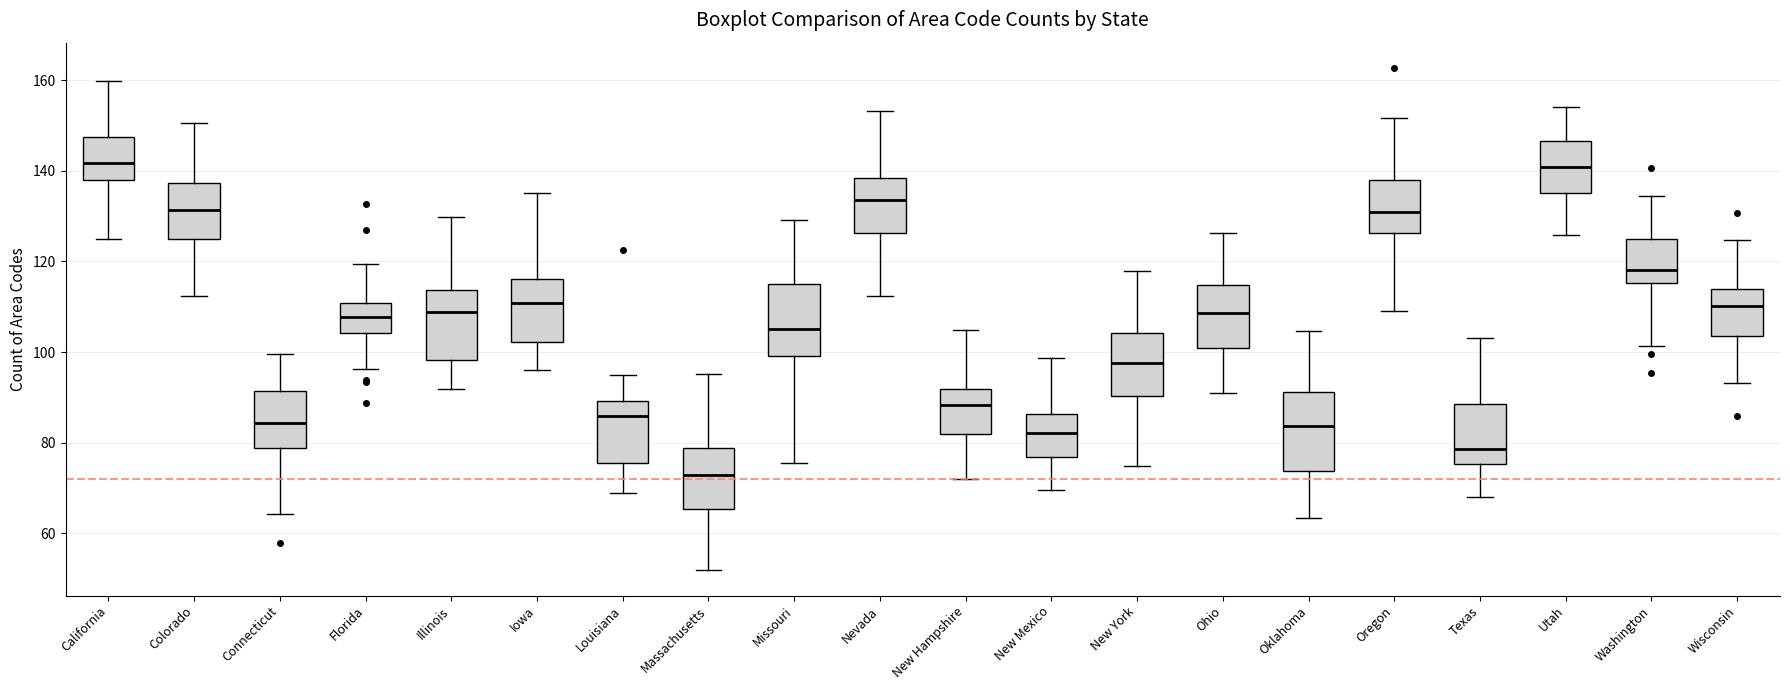

Reading left to right, transcribe this box plot: for each box, give where its median line is, the range the box spans, and where its two whiskers end, as read against the y-axis. The values are not printed on the chart, so give them approximately, as read against the axis.

California: median 142, box 138 to 148, whiskers 124 to 160
Colorado: median 132, box 124 to 138, whiskers 112 to 150
Connecticut: median 84, box 78 to 92, whiskers 64 to 100
Florida: median 108, box 104 to 110, whiskers 96 to 120
Illinois: median 108, box 98 to 114, whiskers 92 to 130
Iowa: median 110, box 102 to 116, whiskers 96 to 136
Louisiana: median 86, box 76 to 90, whiskers 68 to 94
Massachusetts: median 72, box 66 to 78, whiskers 52 to 96
Missouri: median 106, box 100 to 116, whiskers 76 to 130
Nevada: median 134, box 126 to 138, whiskers 112 to 154
New Hampshire: median 88, box 82 to 92, whiskers 72 to 104
New Mexico: median 82, box 76 to 86, whiskers 70 to 98
New York: median 98, box 90 to 104, whiskers 74 to 118
Ohio: median 108, box 100 to 114, whiskers 90 to 126
Oklahoma: median 84, box 74 to 92, whiskers 64 to 104
Oregon: median 130, box 126 to 138, whiskers 108 to 152
Texas: median 78, box 76 to 88, whiskers 68 to 104
Utah: median 140, box 136 to 146, whiskers 126 to 154
Washington: median 118, box 116 to 124, whiskers 102 to 134
Wisconsin: median 110, box 104 to 114, whiskers 94 to 124